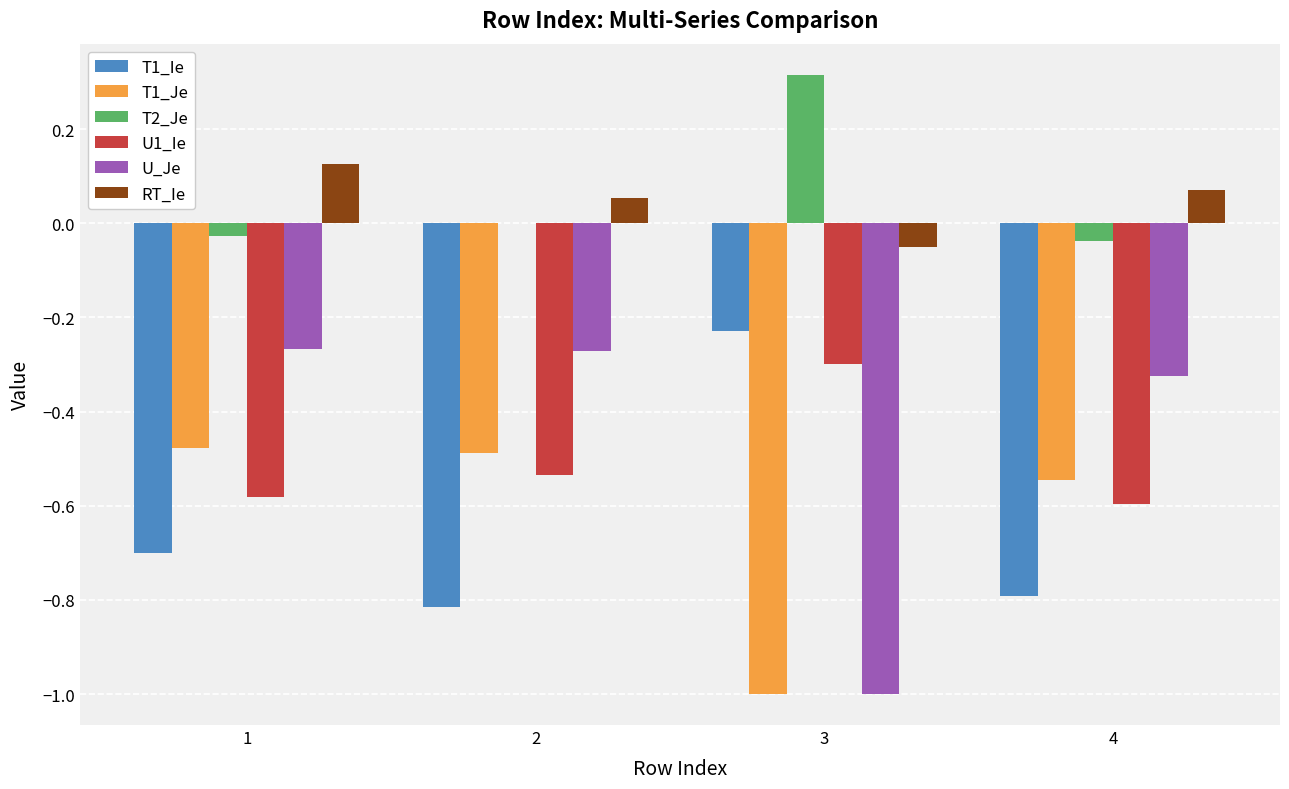

The value of U_Je at 4 is -0.3. True or false?

True